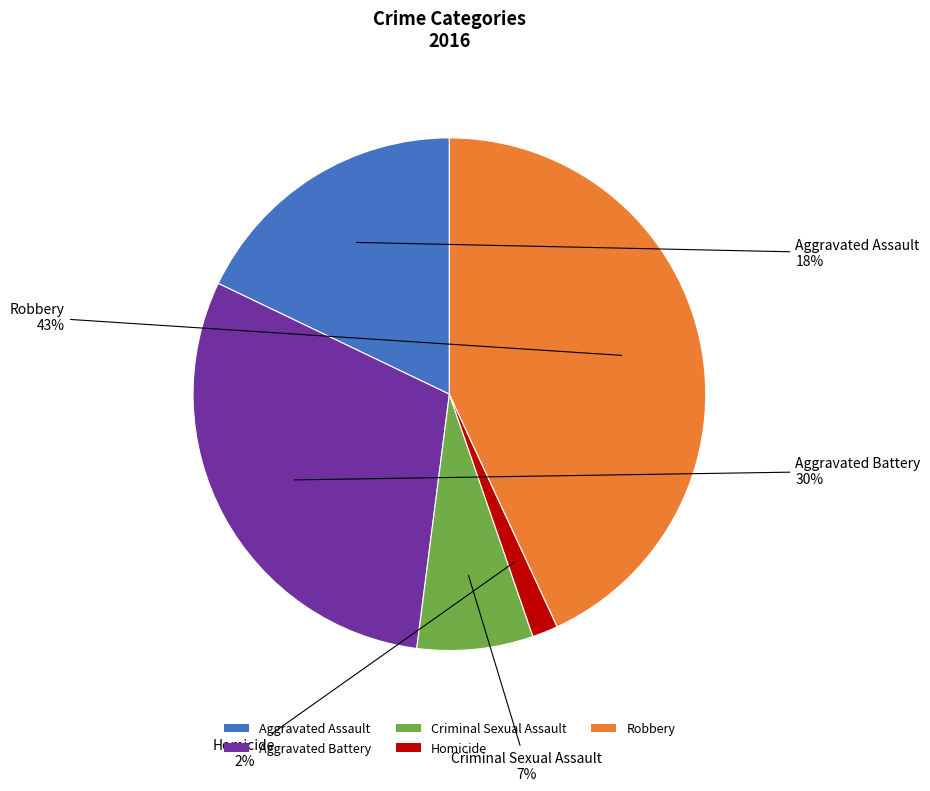

Approximately how many times larger is the value at Aggravated Battery compared to Robbery?

0.7